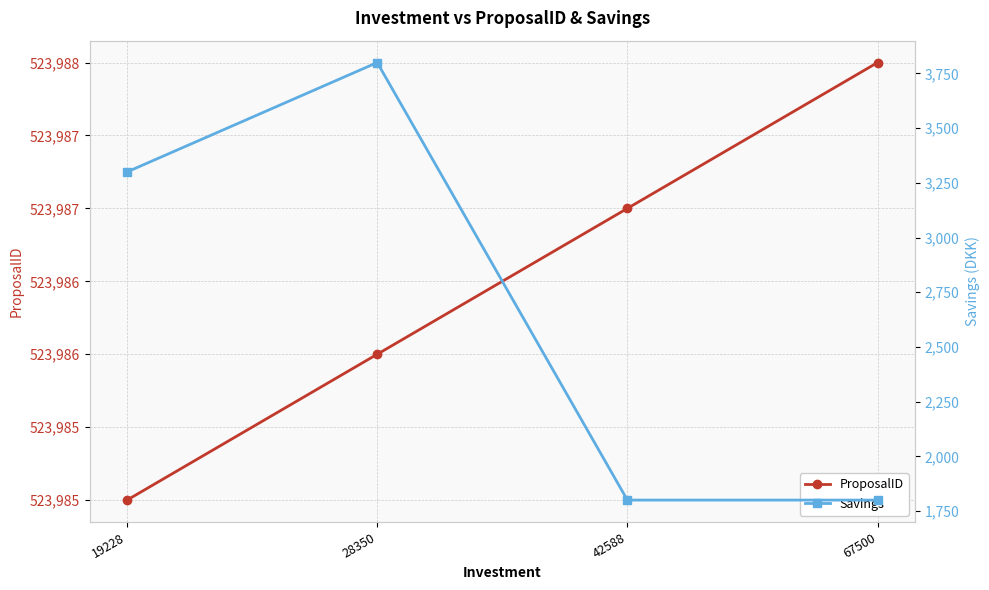

What is the difference between the second highest and minimum values in the ProposalID series?

2